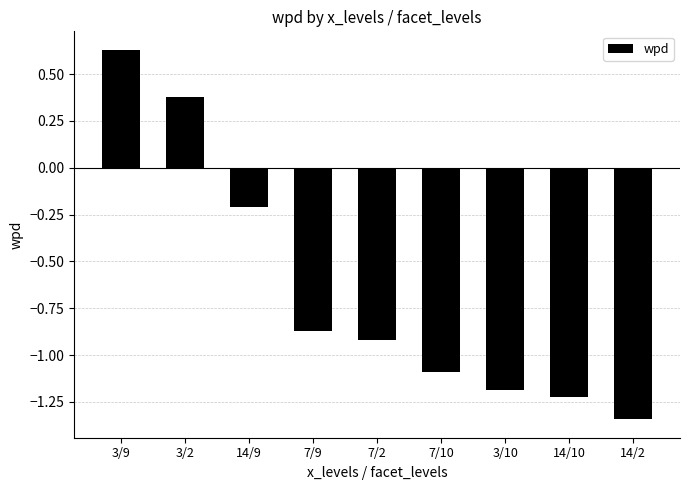

At which category does the chart reach its peak across all series?

3/9